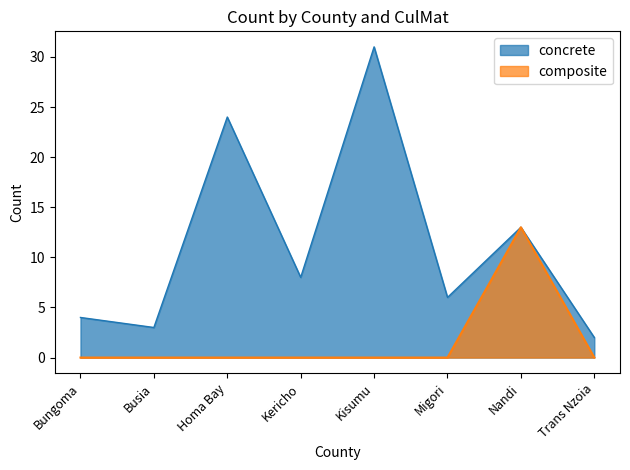

True or false: composite has more than 1 points higher than both neighbors.

False